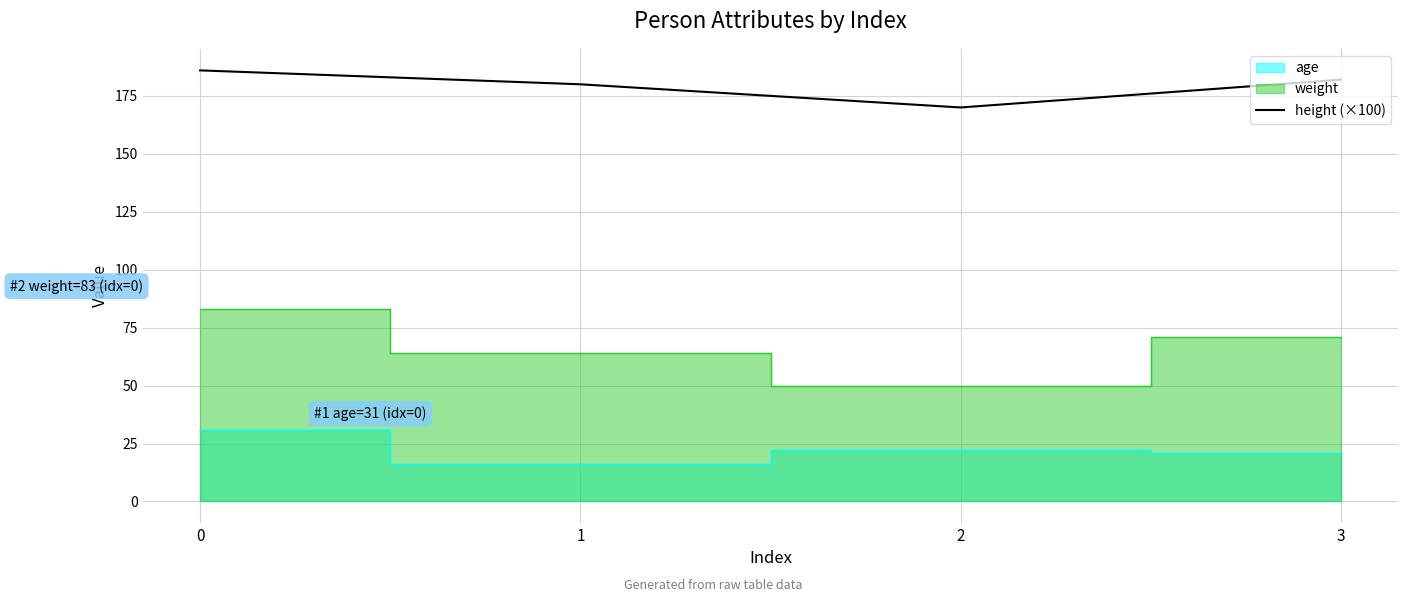

In height (×100), how many points are lower than both neighbors (excluding endpoints)?

1